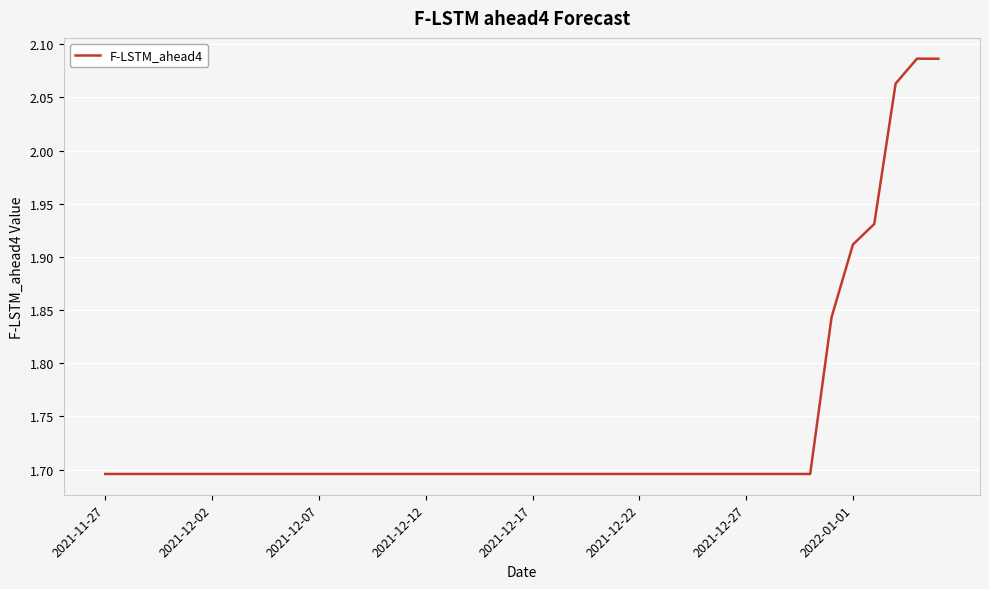

What is the difference between the maximum and minimum values?

0.4